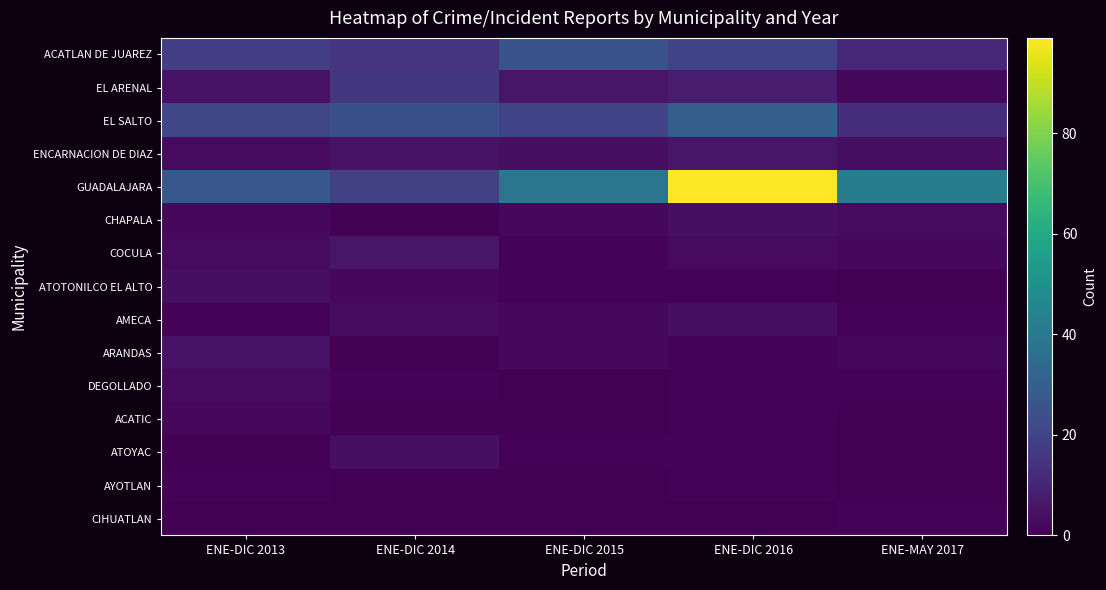

Reading right to left, what are all the values shown in this chart?

ACATLAN DE JUAREZ: ENE-MAY 2017=11	ENE-DIC 2016=20	ENE-DIC 2015=25	ENE-DIC 2014=15	ENE-DIC 2013=18
EL ARENAL: ENE-MAY 2017=2	ENE-DIC 2016=8	ENE-DIC 2015=6	ENE-DIC 2014=16	ENE-DIC 2013=5
EL SALTO: ENE-MAY 2017=13	ENE-DIC 2016=30	ENE-DIC 2015=20	ENE-DIC 2014=24	ENE-DIC 2013=21
ENCARNACION DE DIAZ: ENE-MAY 2017=4	ENE-DIC 2016=6	ENE-DIC 2015=4	ENE-DIC 2014=5	ENE-DIC 2013=3
GUADALAJARA: ENE-MAY 2017=42	ENE-DIC 2016=99	ENE-DIC 2015=39	ENE-DIC 2014=19	ENE-DIC 2013=27
CHAPALA: ENE-MAY 2017=3	ENE-DIC 2016=4	ENE-DIC 2015=2	ENE-DIC 2014=0	ENE-DIC 2013=2
COCULA: ENE-MAY 2017=2	ENE-DIC 2016=3	ENE-DIC 2015=1	ENE-DIC 2014=6	ENE-DIC 2013=3
ATOTONILCO EL ALTO: ENE-MAY 2017=0	ENE-DIC 2016=1	ENE-DIC 2015=1	ENE-DIC 2014=2	ENE-DIC 2013=4
AMECA: ENE-MAY 2017=1	ENE-DIC 2016=4	ENE-DIC 2015=2	ENE-DIC 2014=3	ENE-DIC 2013=1
ARANDAS: ENE-MAY 2017=2	ENE-DIC 2016=1	ENE-DIC 2015=2	ENE-DIC 2014=0	ENE-DIC 2013=5
DEGOLLADO: ENE-MAY 2017=1	ENE-DIC 2016=1	ENE-DIC 2015=0	ENE-DIC 2014=1	ENE-DIC 2013=3
ACATIC: ENE-MAY 2017=0	ENE-DIC 2016=1	ENE-DIC 2015=0	ENE-DIC 2014=0	ENE-DIC 2013=2
ATOYAC: ENE-MAY 2017=0	ENE-DIC 2016=1	ENE-DIC 2015=1	ENE-DIC 2014=4	ENE-DIC 2013=0
AYOTLAN: ENE-MAY 2017=0	ENE-DIC 2016=1	ENE-DIC 2015=0	ENE-DIC 2014=0	ENE-DIC 2013=1
CIHUATLAN: ENE-MAY 2017=1	ENE-DIC 2016=0	ENE-DIC 2015=0	ENE-DIC 2014=0	ENE-DIC 2013=0